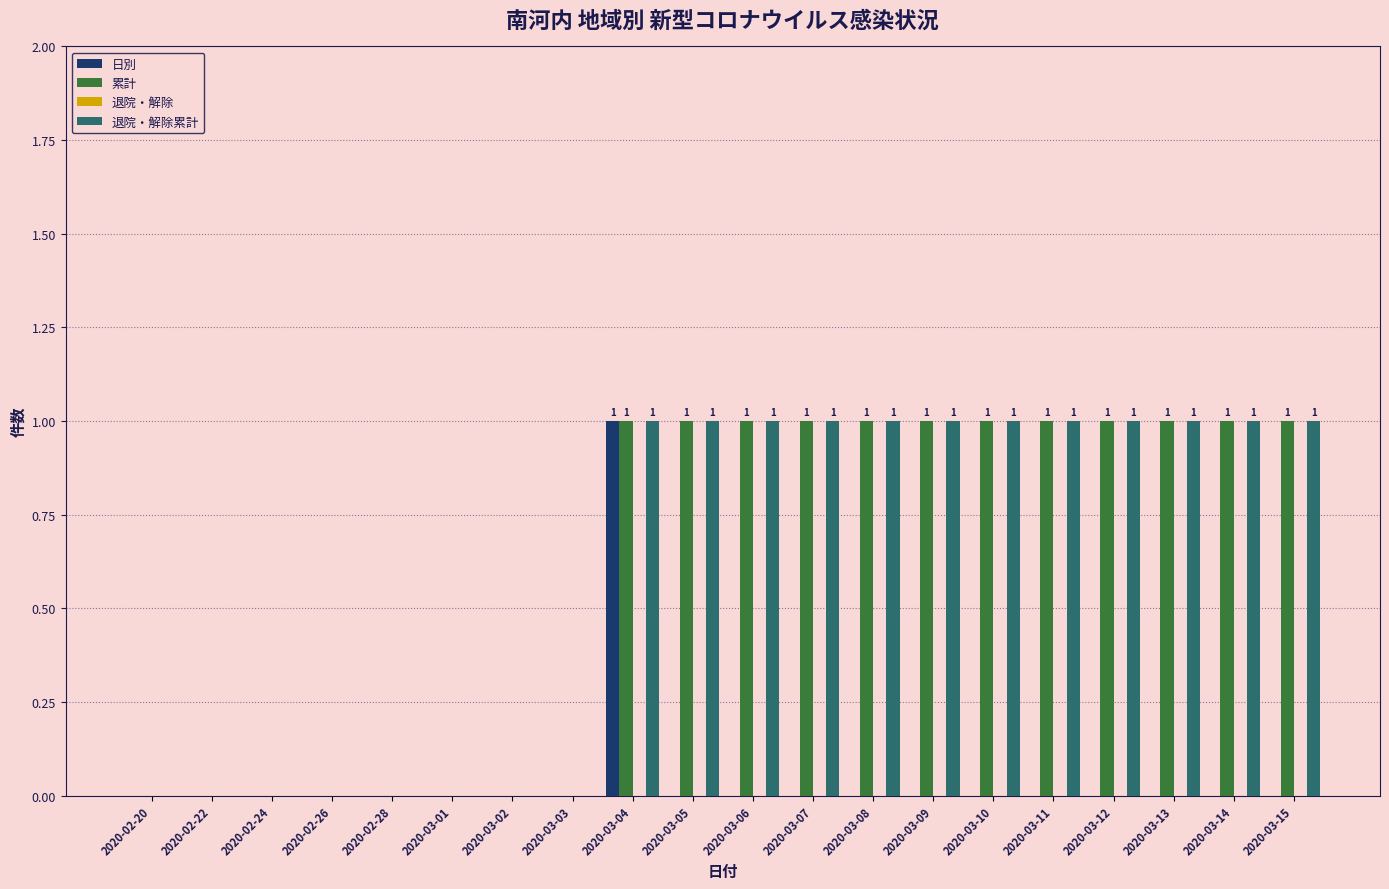

The value of 日別 at 2020-03-13 is 0. True or false?

True